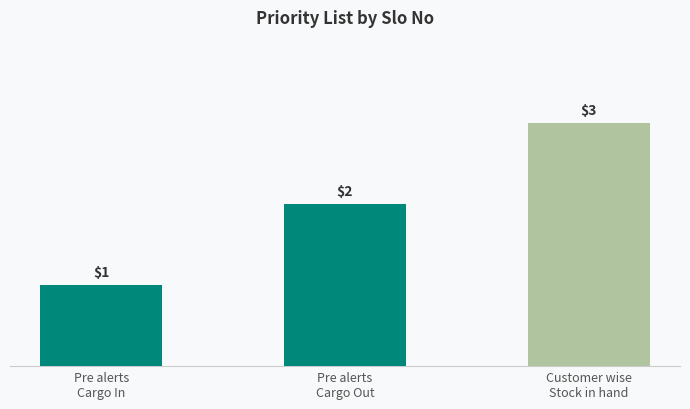

What is the average value?

2